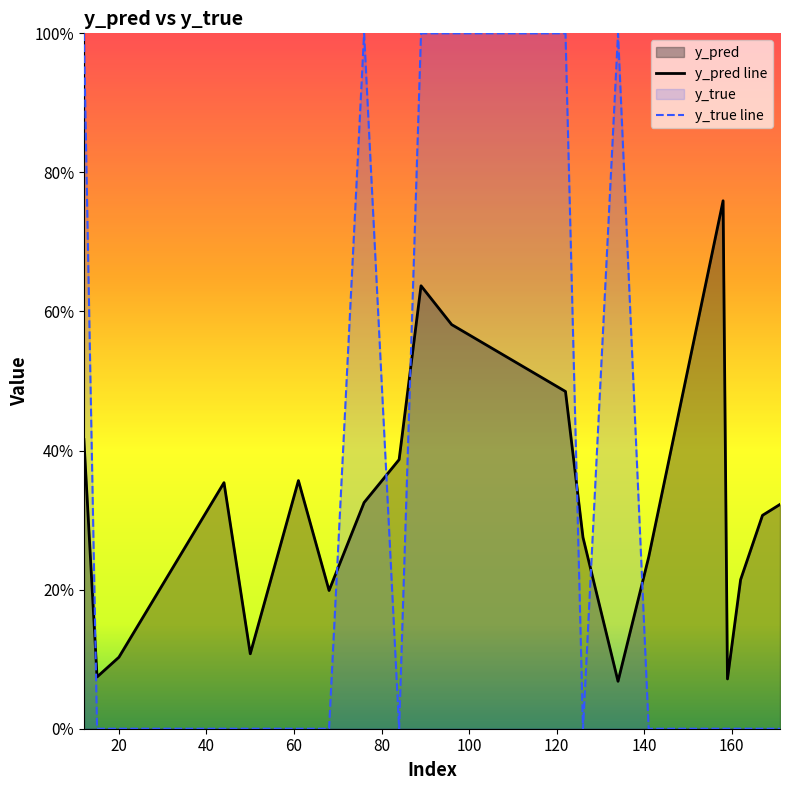

The y_pred series shows 1.3 at 158. True or false?

False